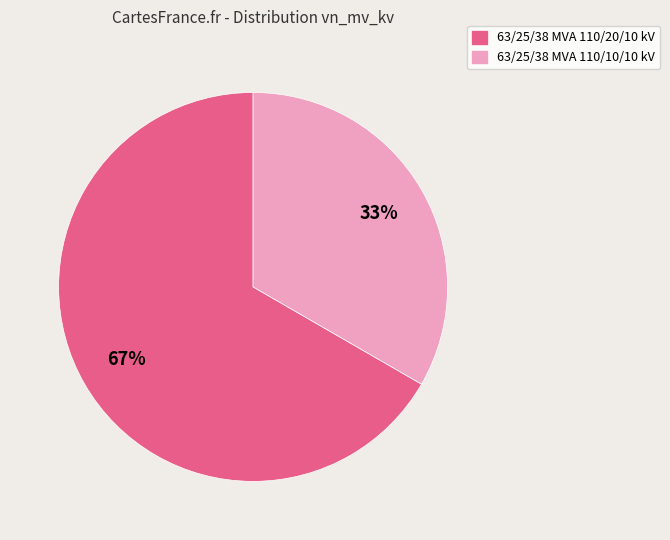

What is the smallest slice in the pie chart?

63/25/38 MVA 110/10/10 kV